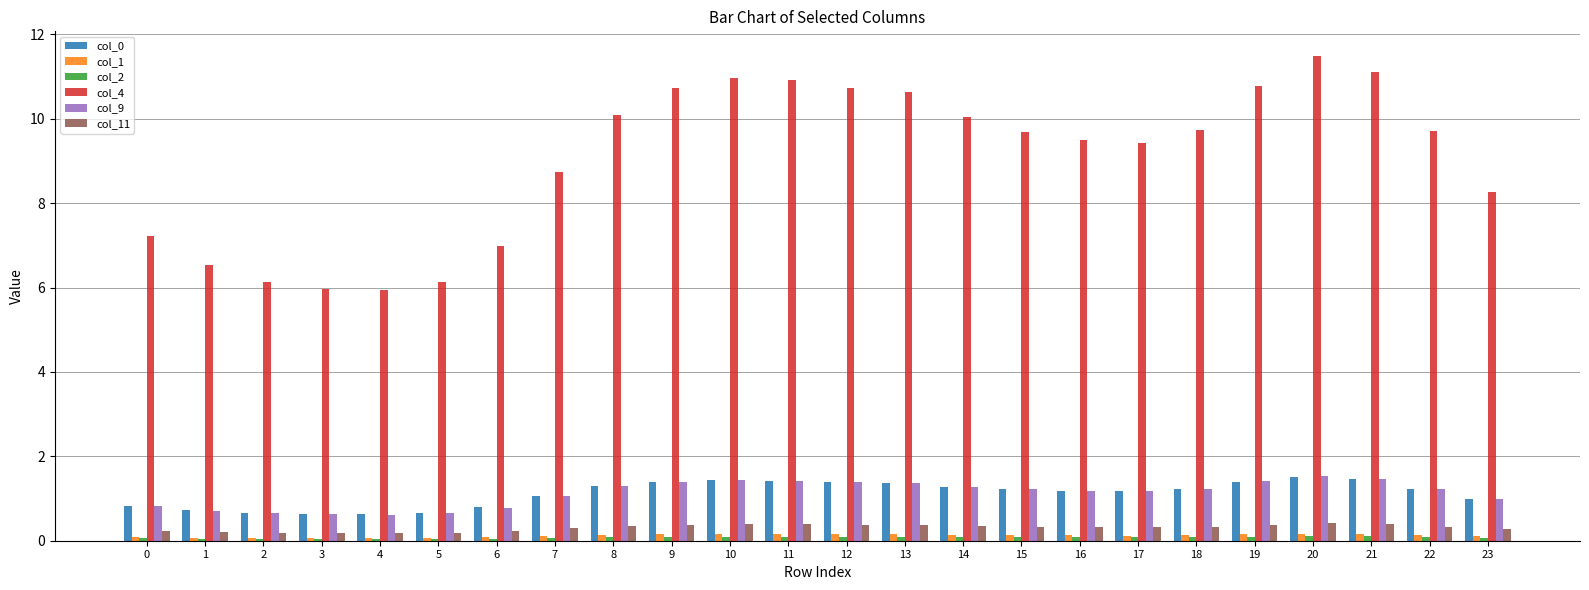

True or false: col_11 has a value of 0.3 at 15.

True